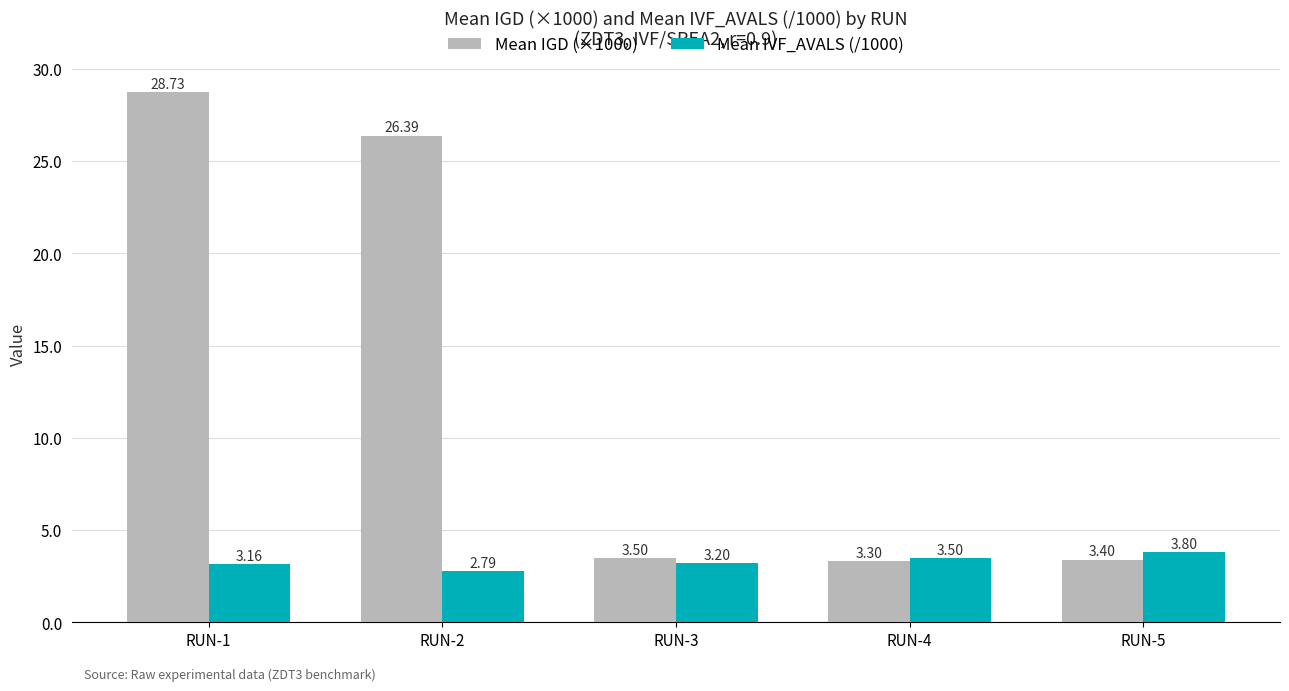

What is the average value of the Mean IVF_AVALS (/1000) series?

3.3